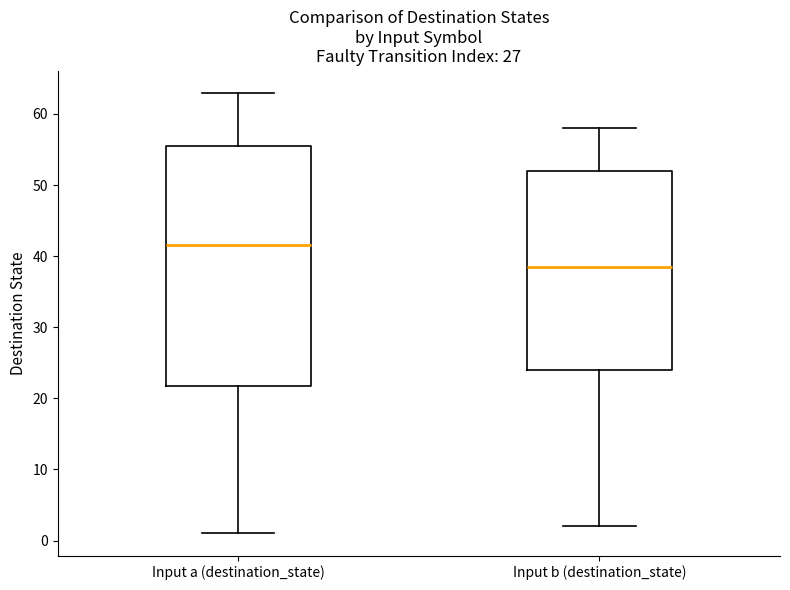

Reading left to right, read every box against the y-axis: the position of its median line, the range the box covers, and the ends of its whiskers. The values are not printed on the chart, so give them approximately, as read against the axis.

Input a (destination_state): median 42, box 22 to 56, whiskers 1 to 63
Input b (destination_state): median 39, box 24 to 52, whiskers 2 to 58